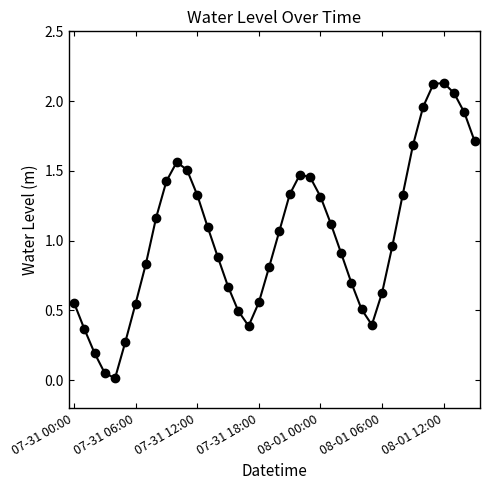

True or false: there are more than 0 points higher than both neighbors.

True